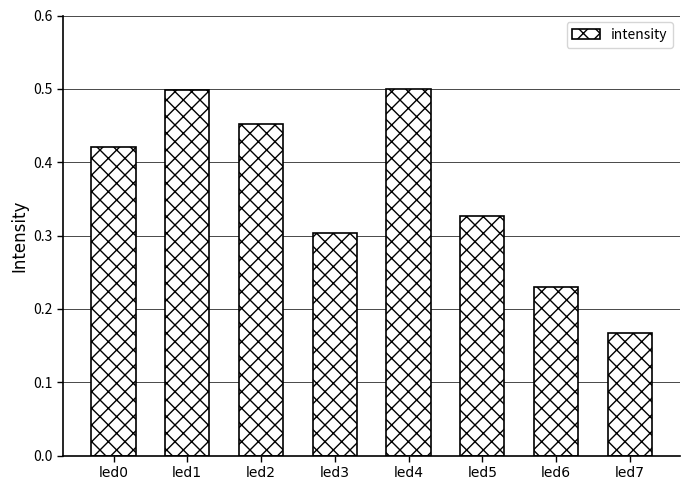

What is the sum of all values?

2.9